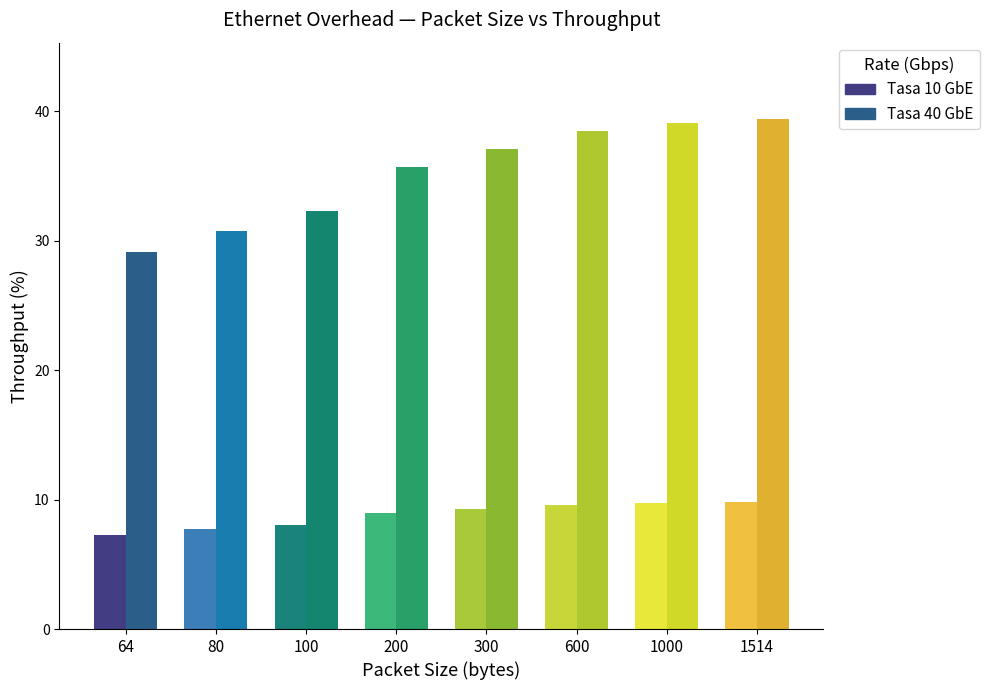

What is the total value across all series at 1514?

49.2